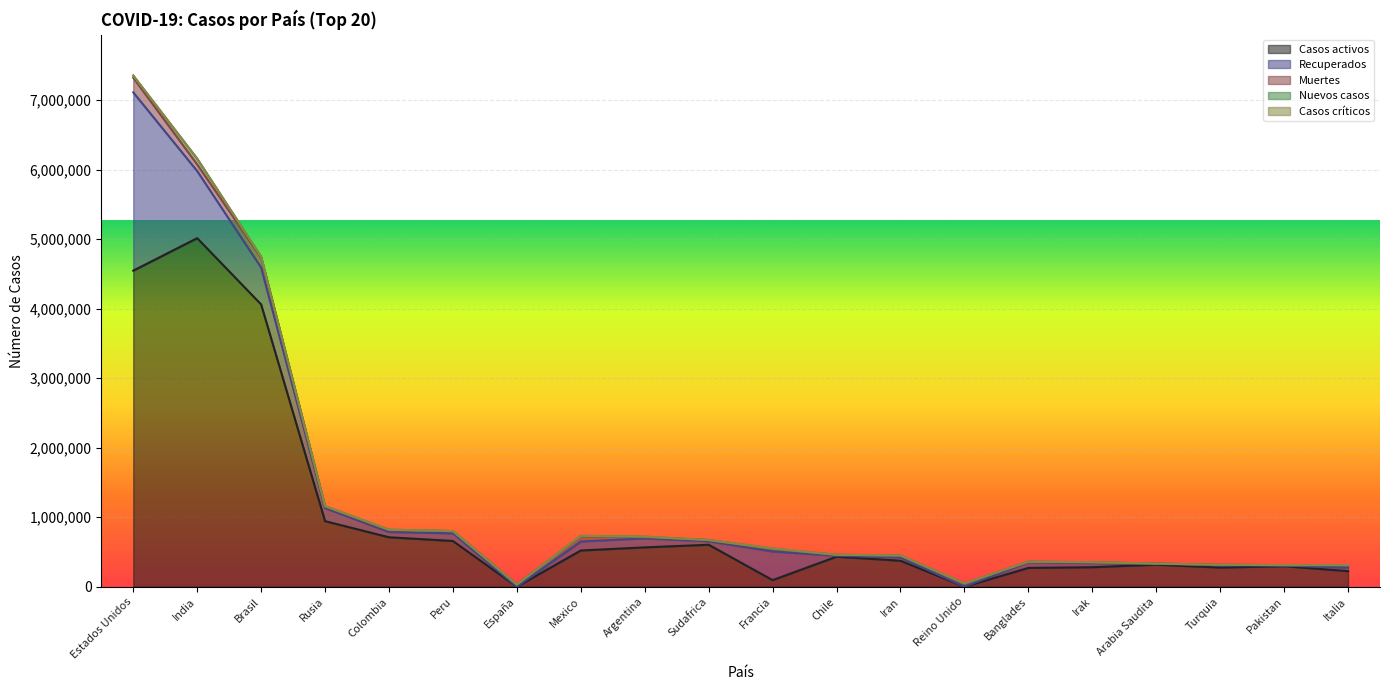

Where does the Muertes series first go above 25589?

Estados Unidos